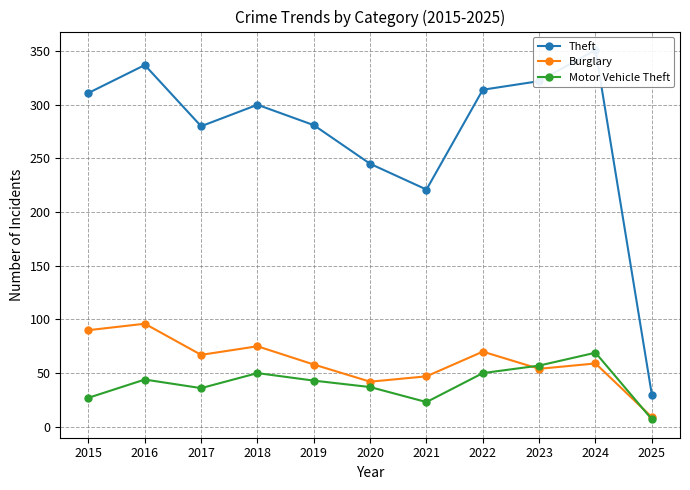

Is the value of Burglary at 2019 greater than the value of Theft at 2017?

No